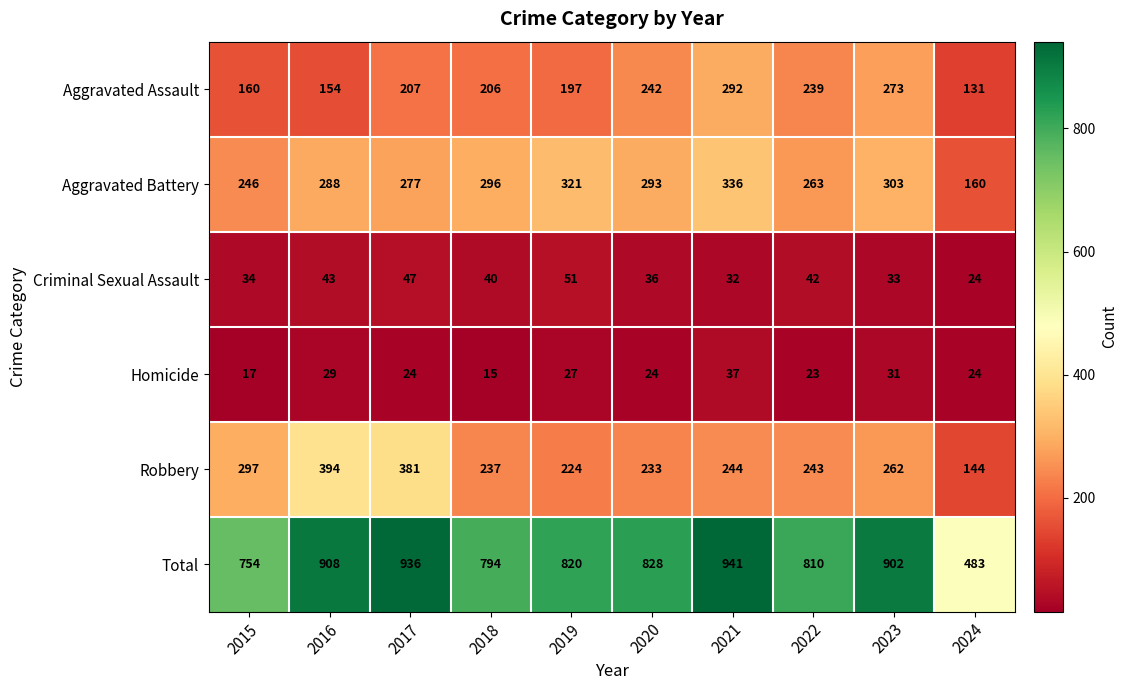

Rank the categories by Aggravated Assault value from lowest to highest.

2024, 2016, 2015, 2019, 2018, 2017, 2022, 2020, 2023, 2021